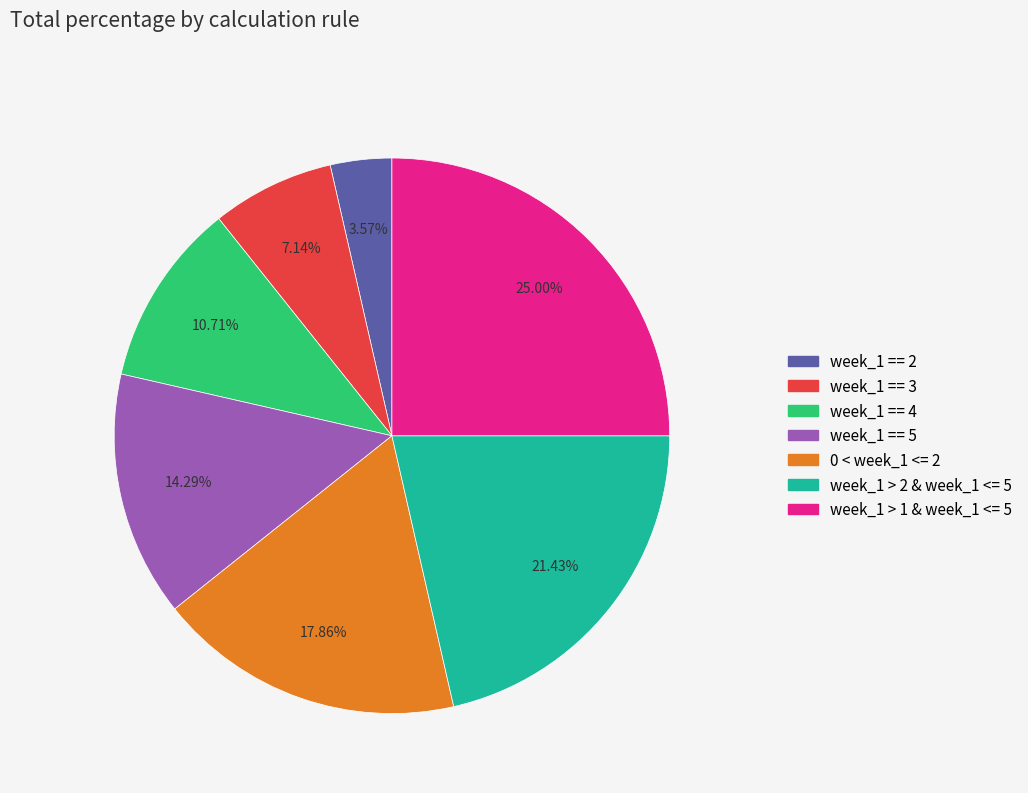

Is there a majority slice in this chart?

No